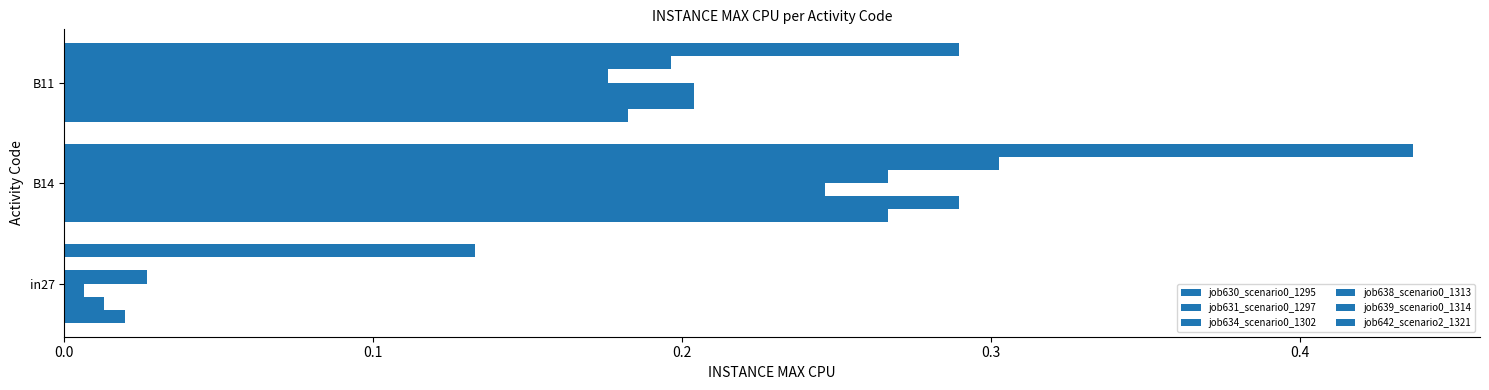

Rank the series by their maximum value, from highest to lowest.

job642_scenario2_1321, job639_scenario0_1314, job631_scenario0_1297, job630_scenario0_1295, job638_scenario0_1313, job634_scenario0_1302